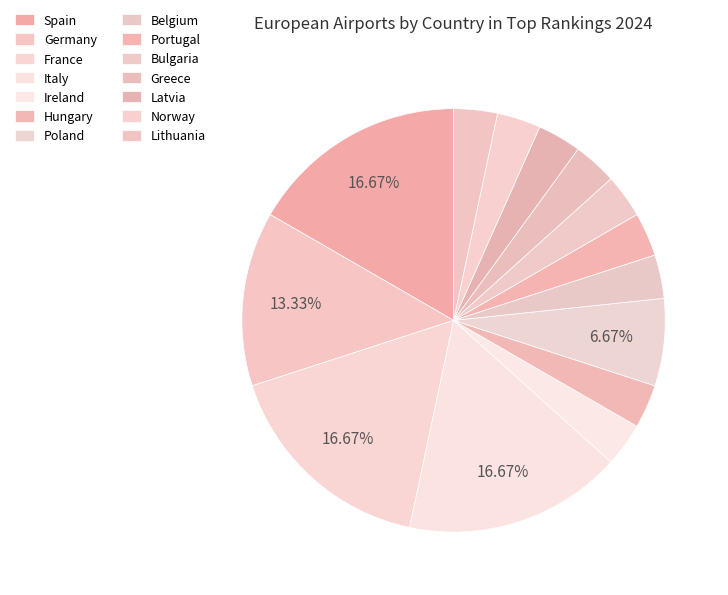

Rank the categories by value from highest to lowest.

Spain, France, Italy, Germany, Poland, Ireland, Hungary, Belgium, Portugal, Bulgaria, Greece, Latvia, Norway, Lithuania